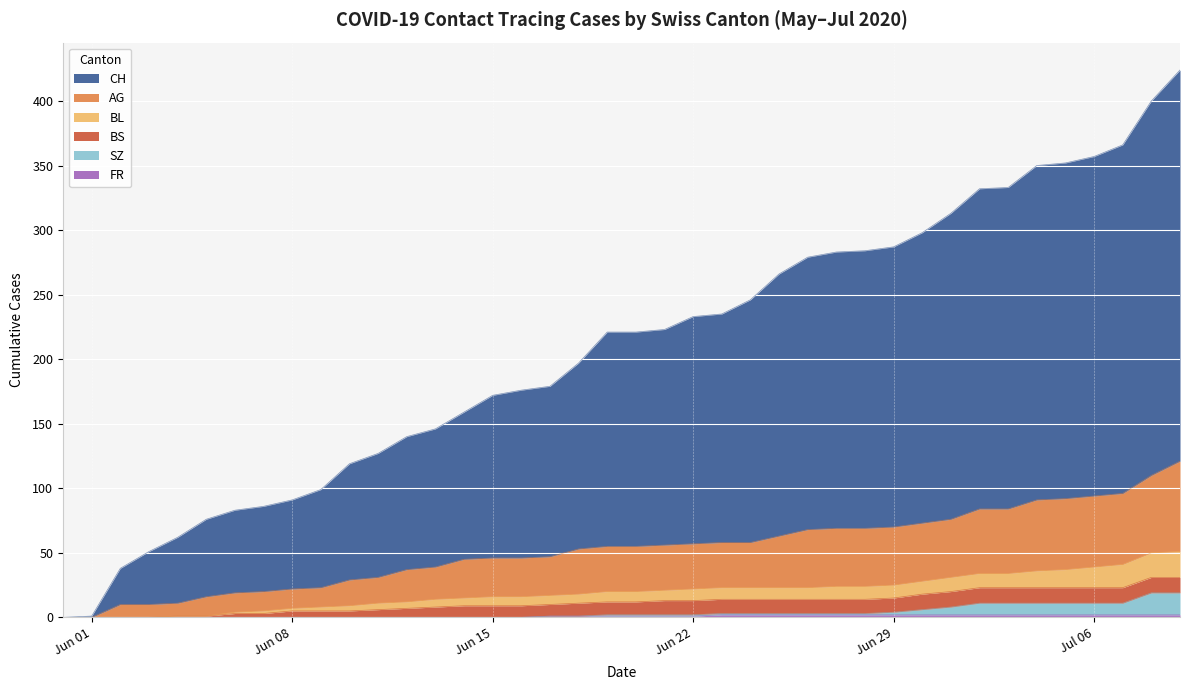

Does the chart display data point markers on the line(s)?

No